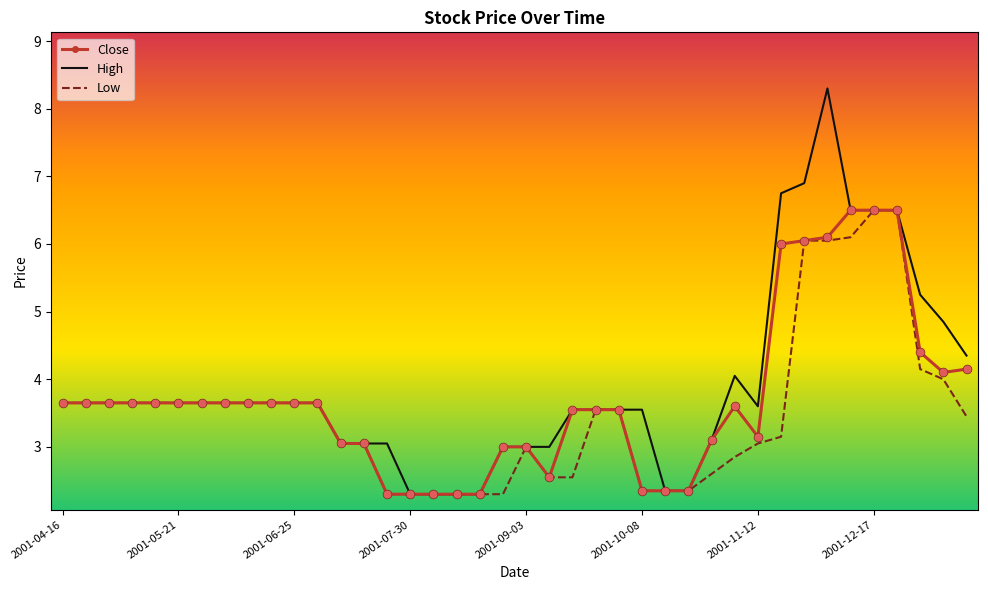

What is the minimum value for High?

2.3